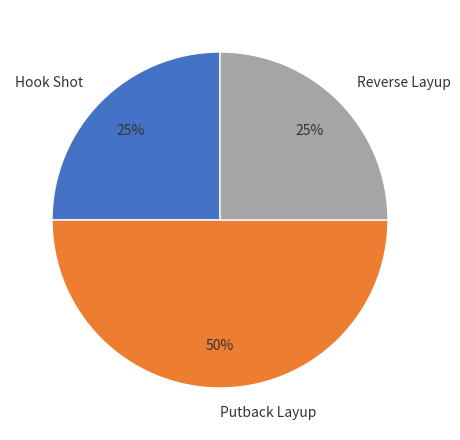

Count the number of slices in the pie.

3